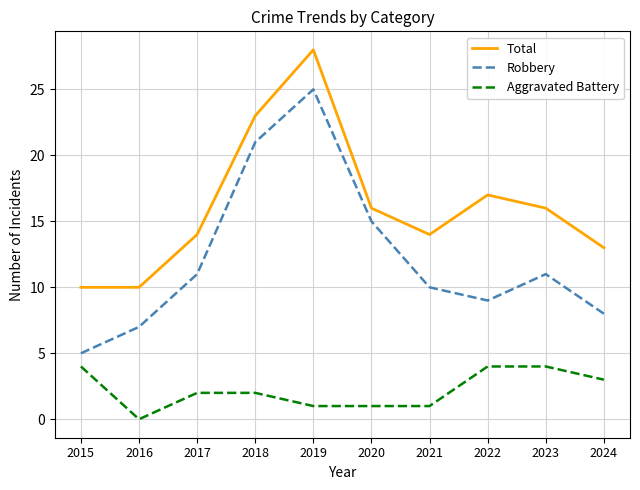

True or false: Aggravated Battery and Total intersect in this chart.

False